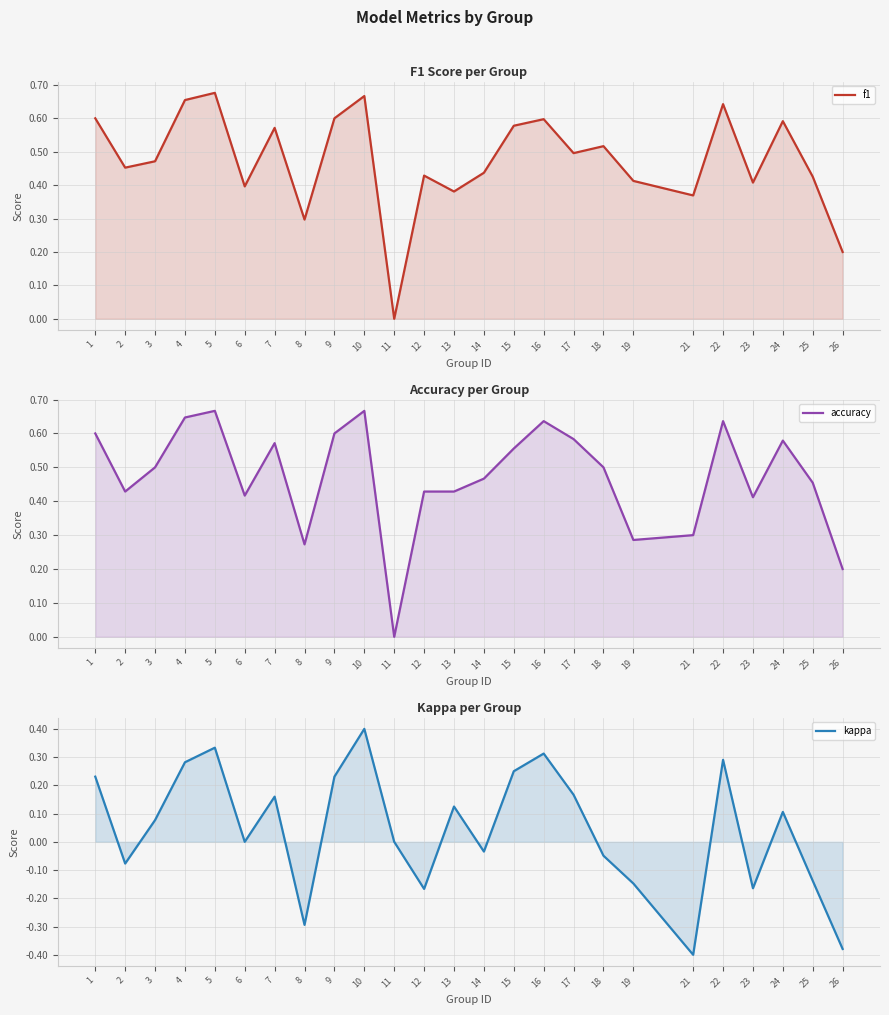

What is the value of the accuracy point at the 24th from the left?

0.5